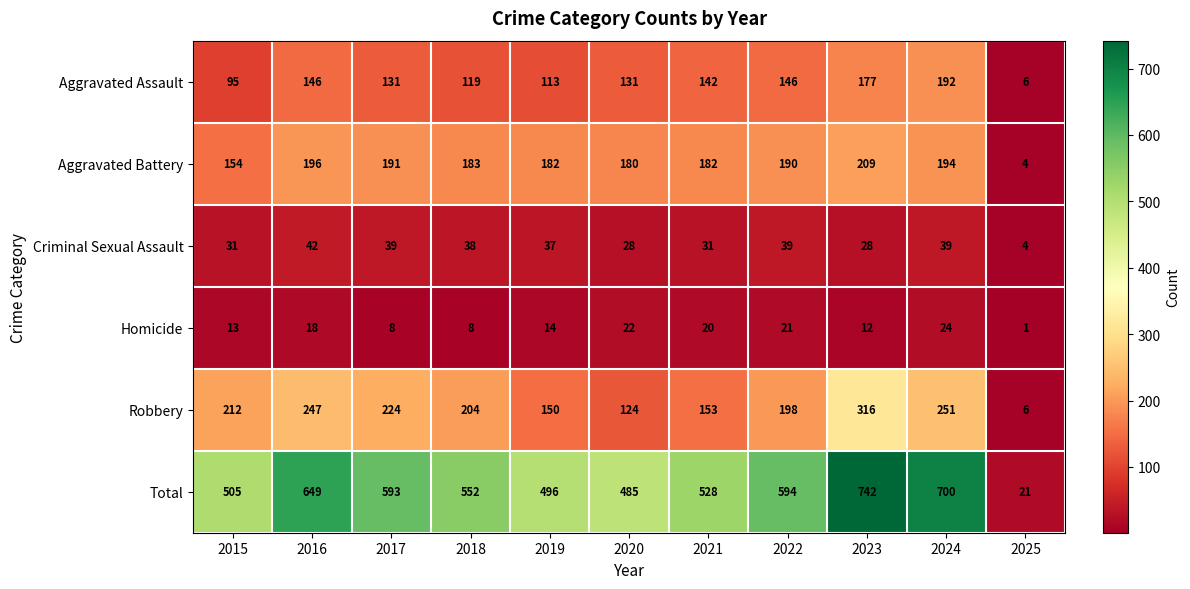

What is the average value of the Robbery series?

190